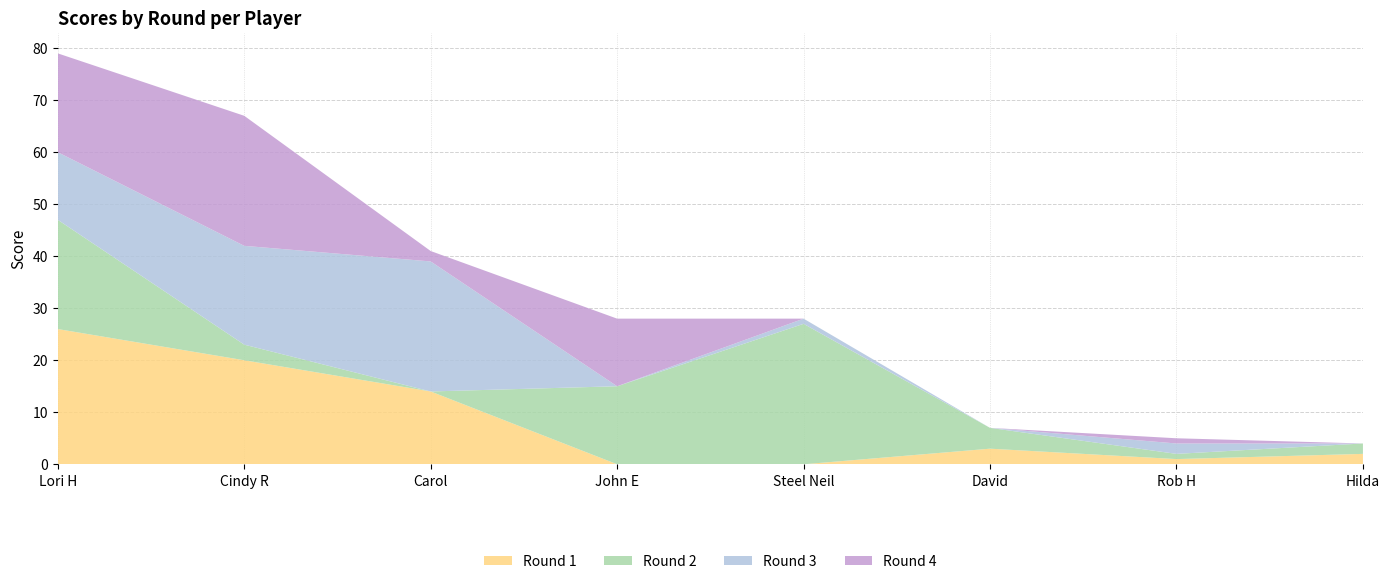

Reading left to right, what are all the values shown in this chart?

Round 1: 26	20	14	0	0	3	1	2
Round 2: 21	3	0	15	27	4	1	2
Round 3: 13	19	25	0	1	0	2	0
Round 4: 19	25	2	13	0	0	1	0